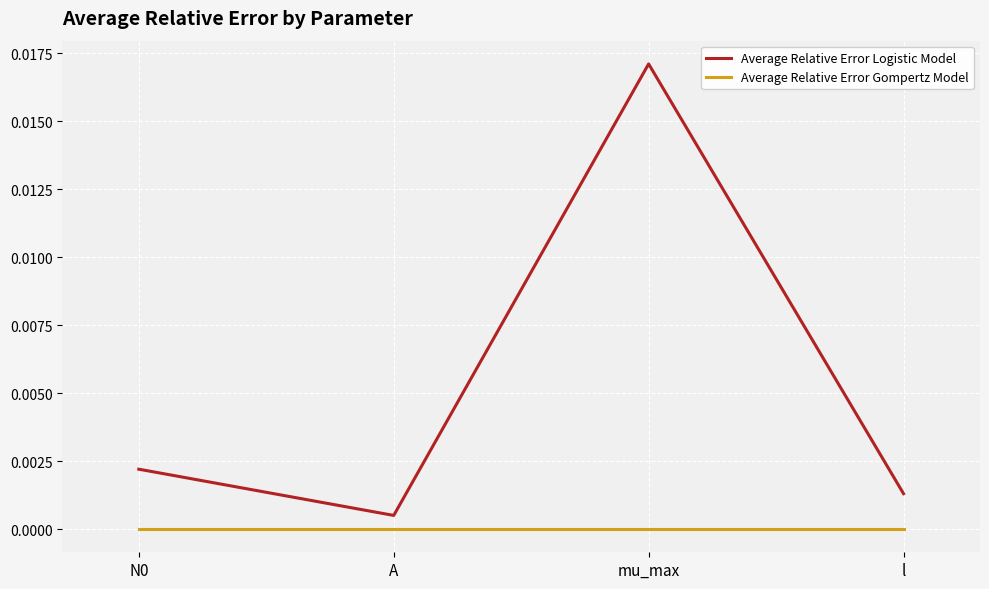

Is it true that Average Relative Error Gompertz Model equals 0.0 at N0?

True